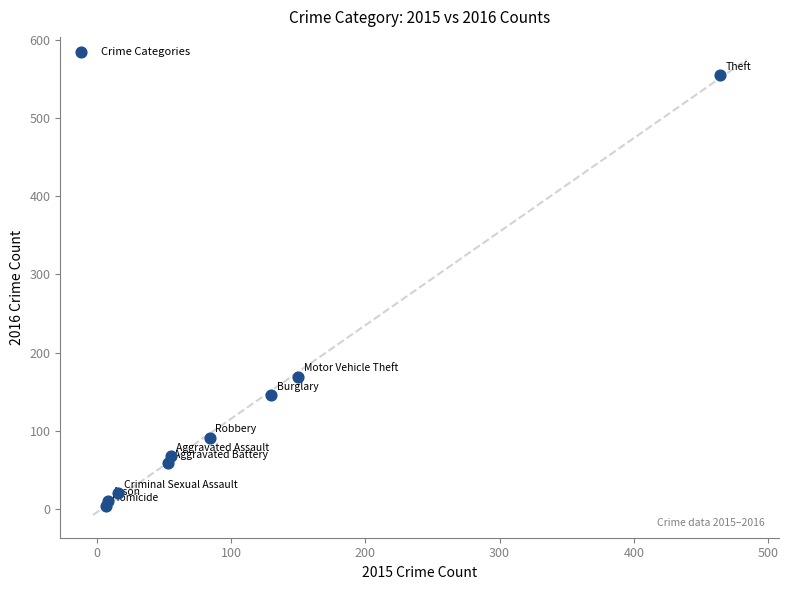

What Y value in the scatter plot is closest to 279?

169